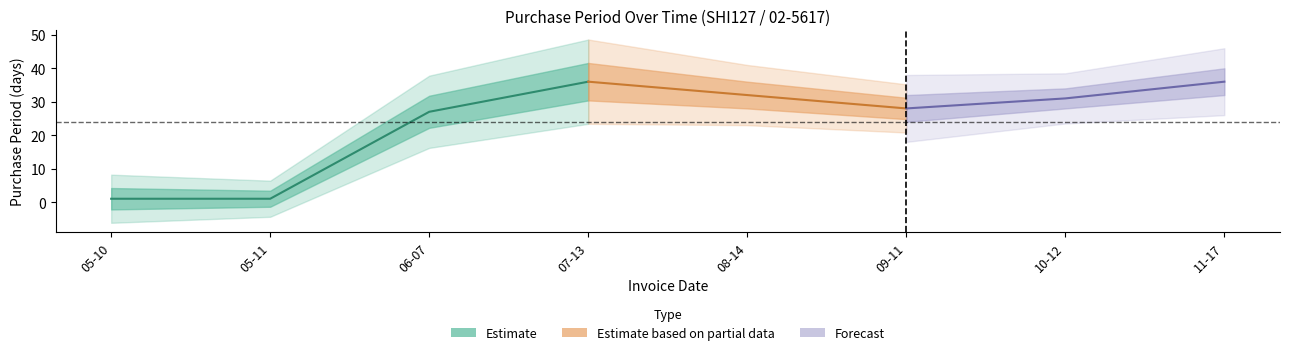

Which has a higher value, 2017-07-13 or 2017-08-14?

2017-07-13